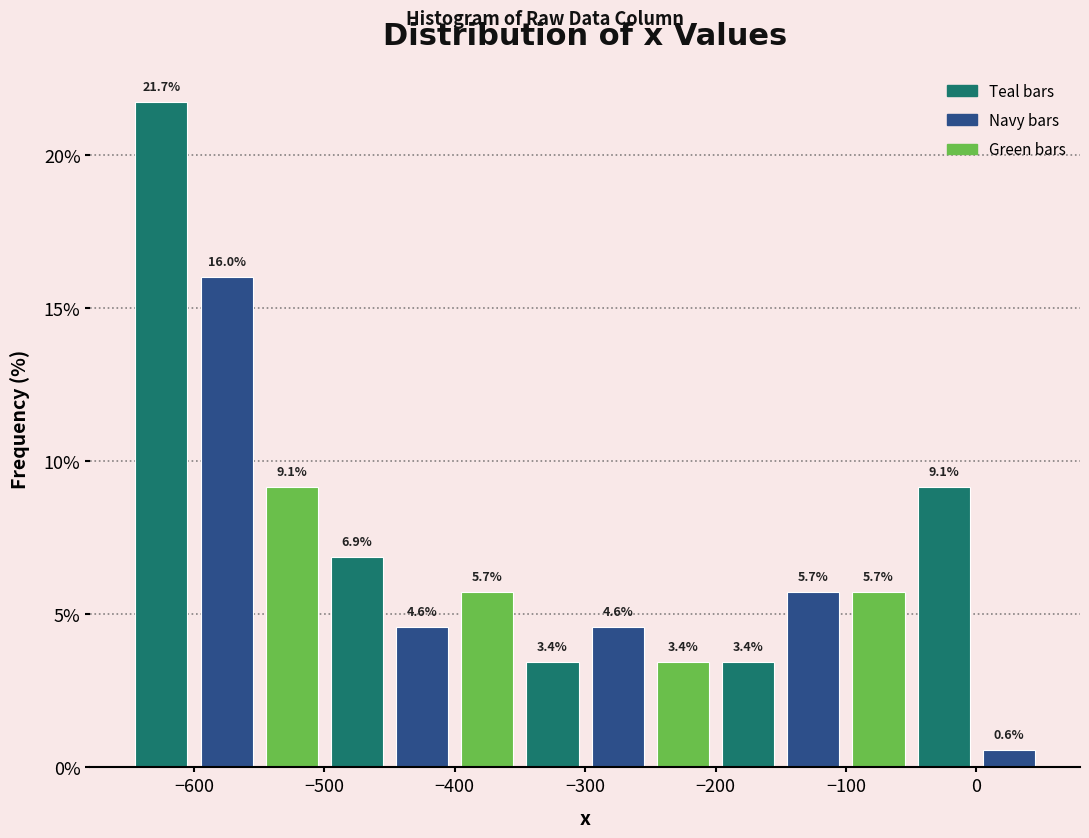

Reading left to right, list every bar in this chart as the range it spans on the x-axis followed by its height.

-650 to -600: 21.7
-600 to -550: 16.0
-550 to -500: 9.1
-500 to -450: 6.9
-450 to -400: 4.6
-400 to -350: 5.7
-350 to -300: 3.4
-300 to -250: 4.6
-250 to -200: 3.4
-200 to -150: 3.4
-150 to -100: 5.7
-100 to -50: 5.7
-50 to 0: 9.1
0 to 50: 0.6